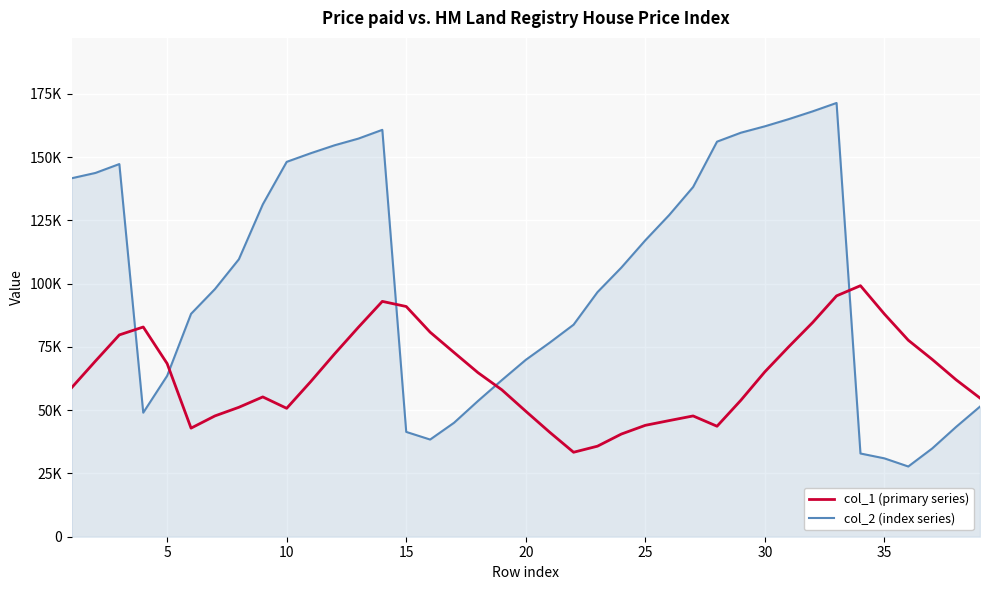

What are all the series names shown in the legend?

col_1 (primary series), col_2 (index series)